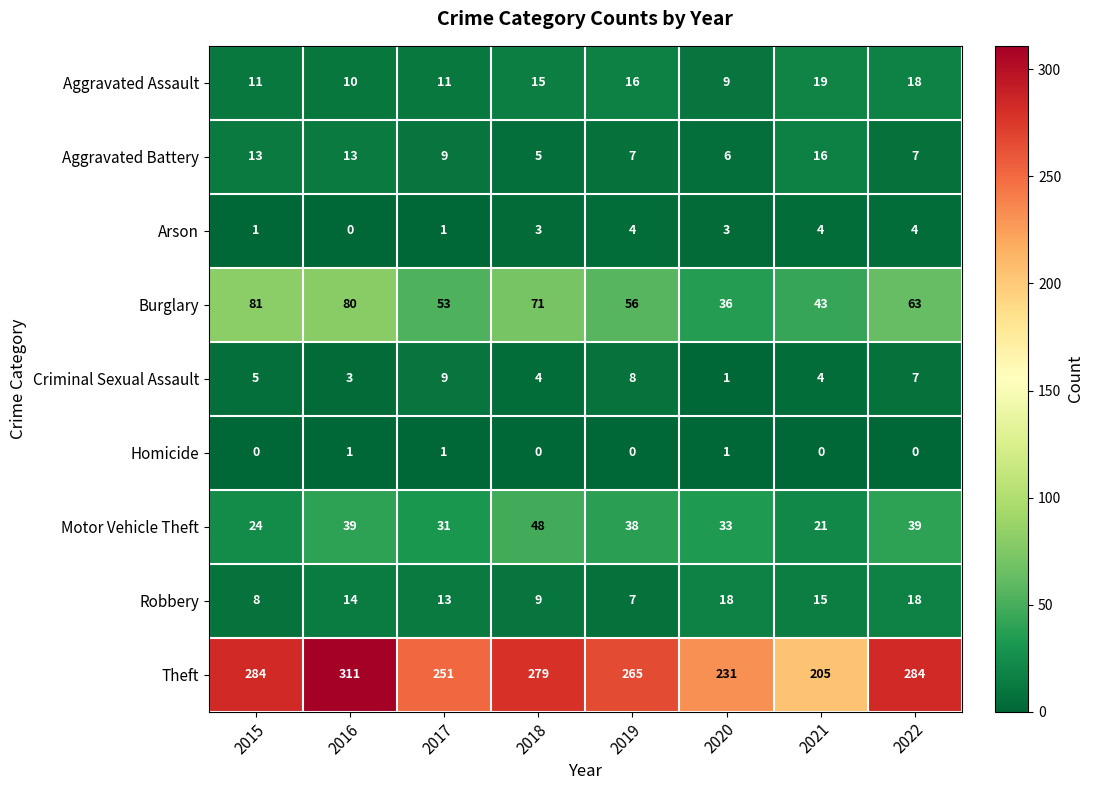

Count the number of data series in this chart.

9